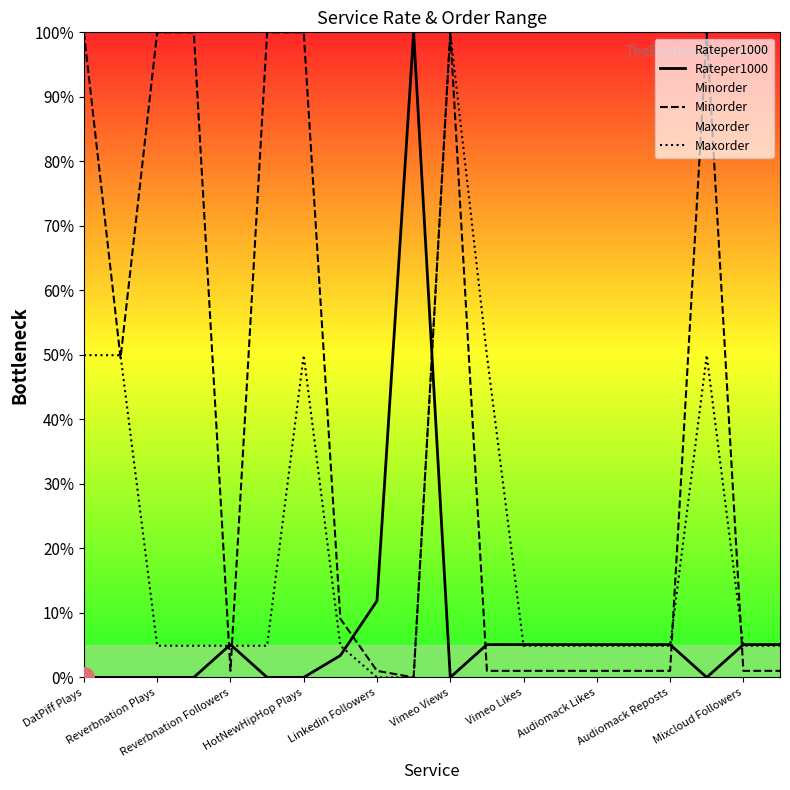

At which label is Maxorder closest to 50?

DatPiff Plays